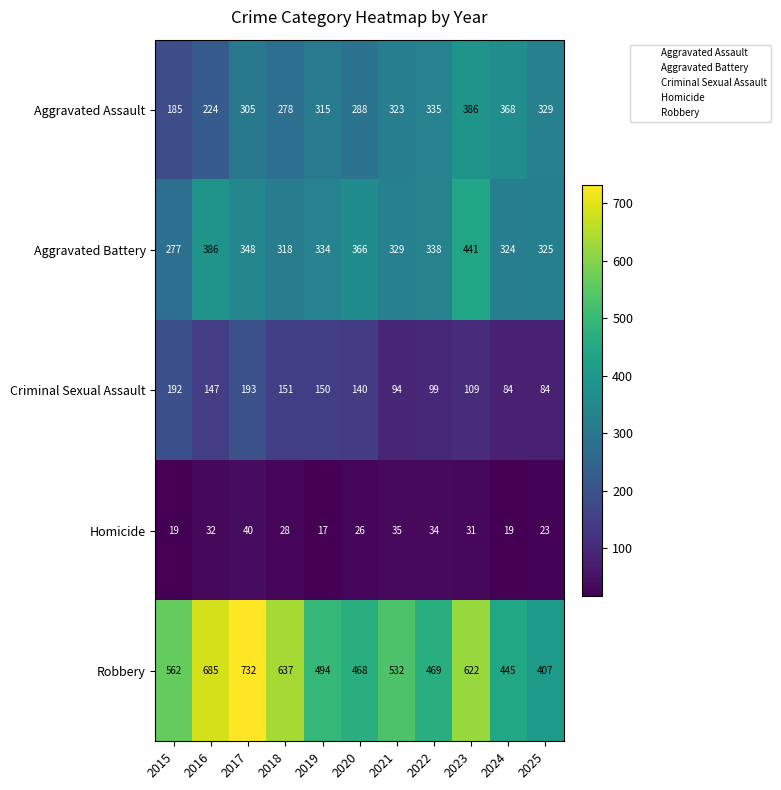

What is the greatest value displayed?

732